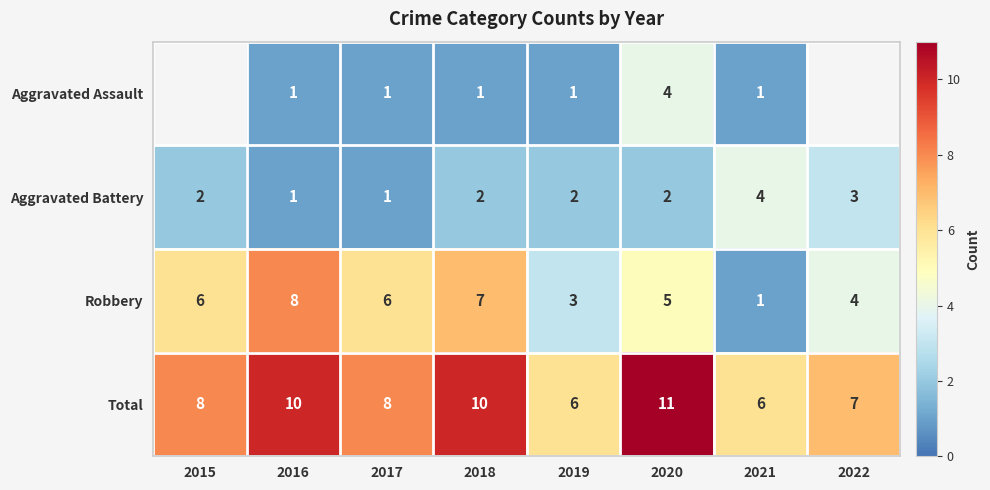

Which label corresponds to the largest value in the chart?

2020